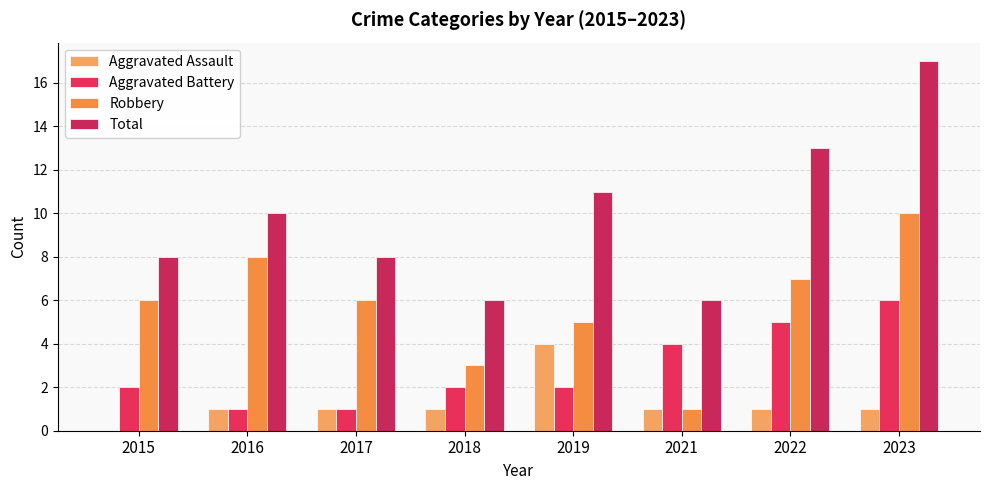

What is the average value of the Aggravated Assault series?

1